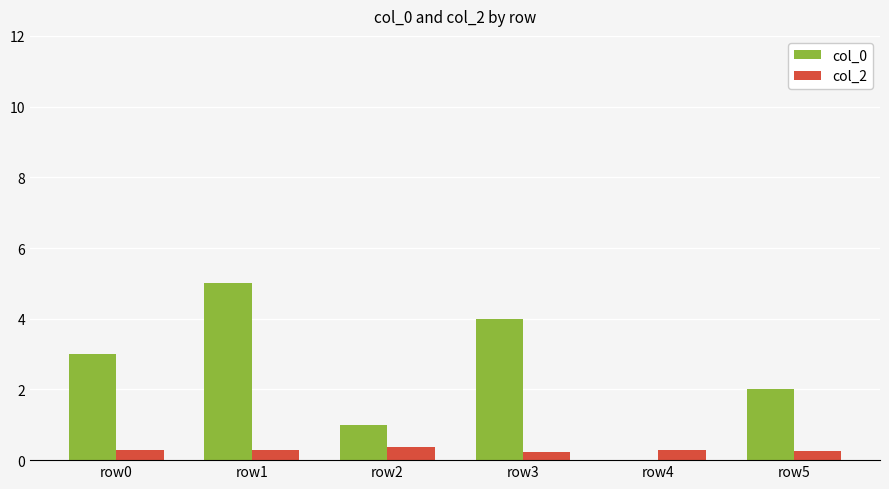

Does the chart contain stacked bars?

No